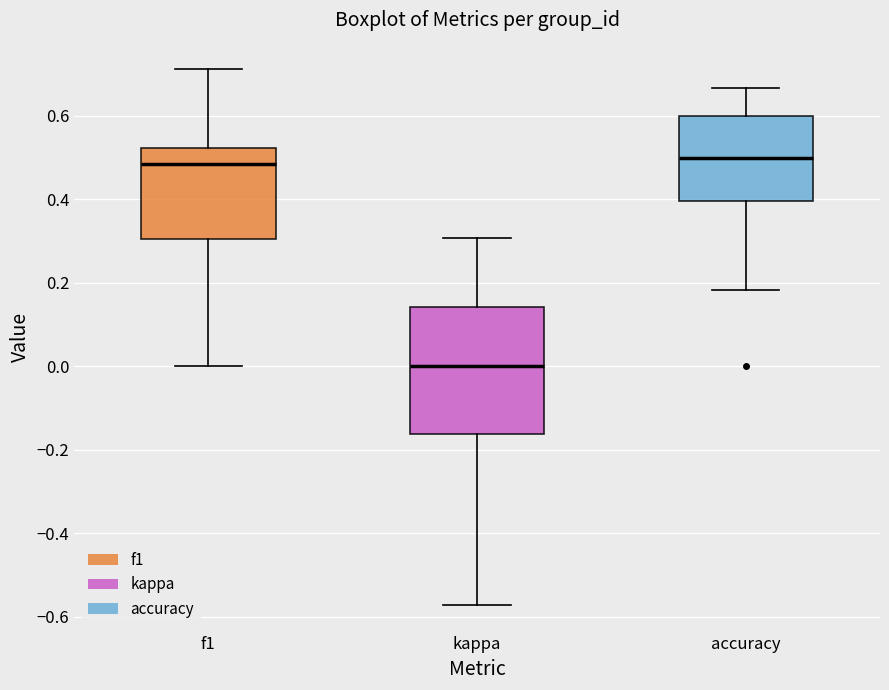

Which box is the tallest, from its lower edge to its upper edge?

kappa